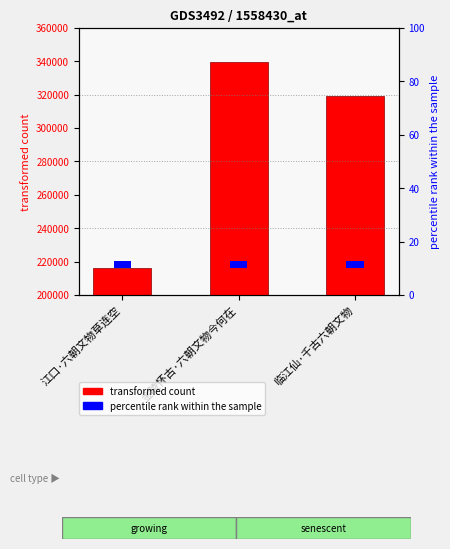

What is the label of the 1st bar from the right?

临江仙·千古六朝文物